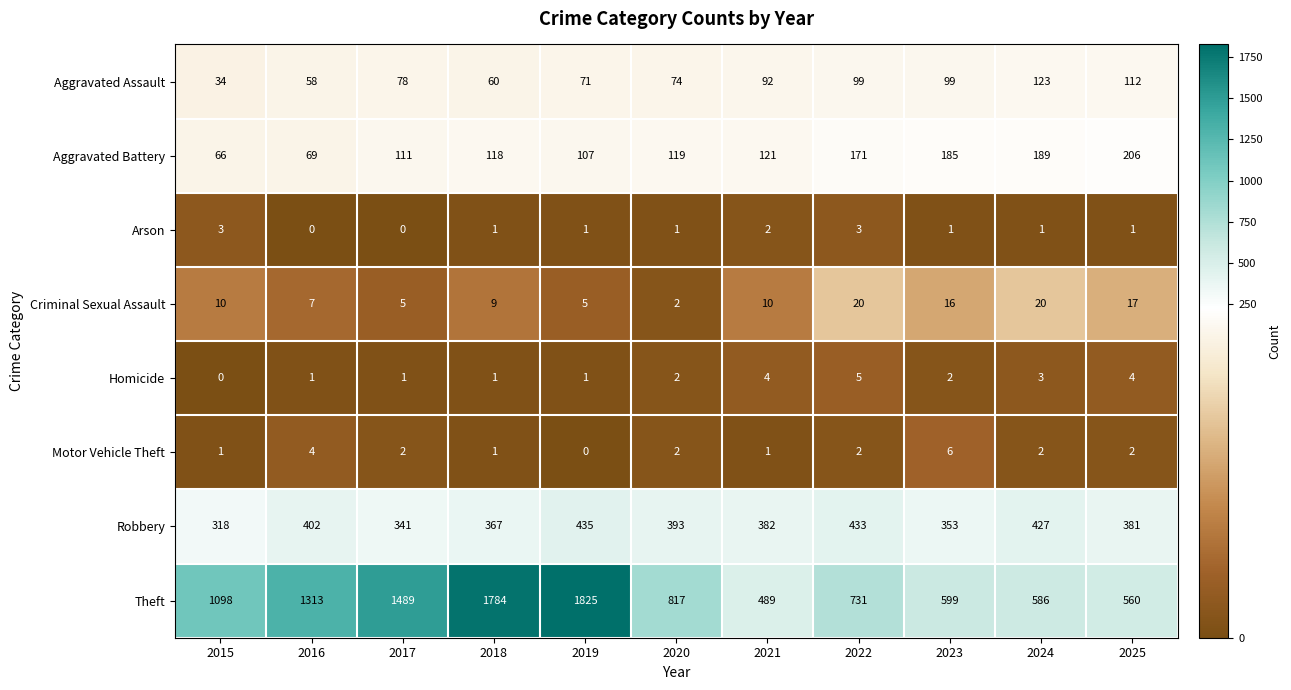

How many data points does each series have?

11